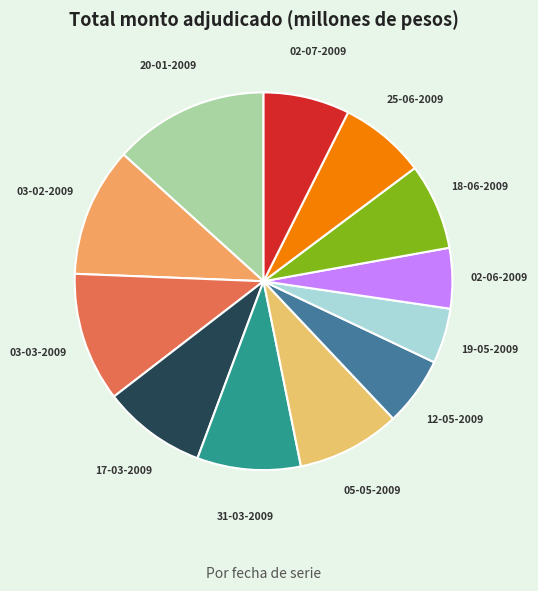

True or false: 20-01-2009 accounts for 13% of the total.

True